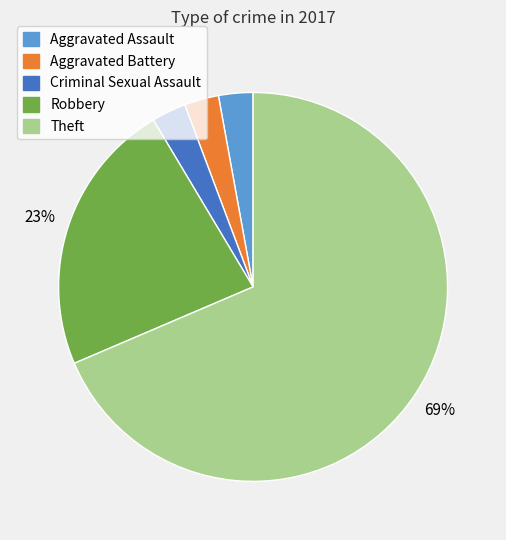

The Criminal Sexual Assault slice represents 12% of the pie. True or false?

False